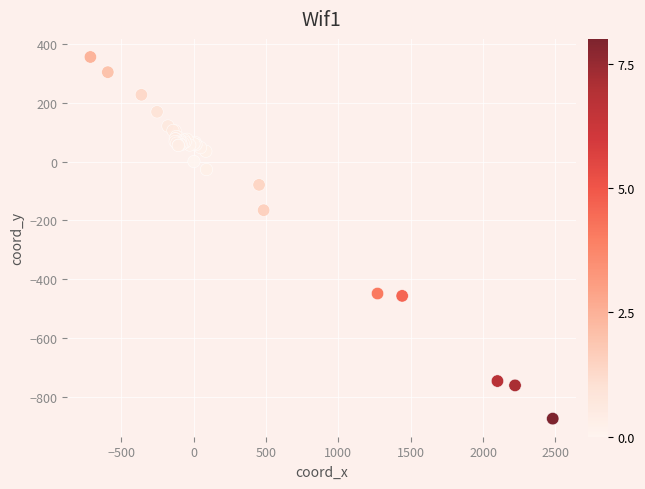

What Y value in the scatter plot is closest to -259?

-165.2